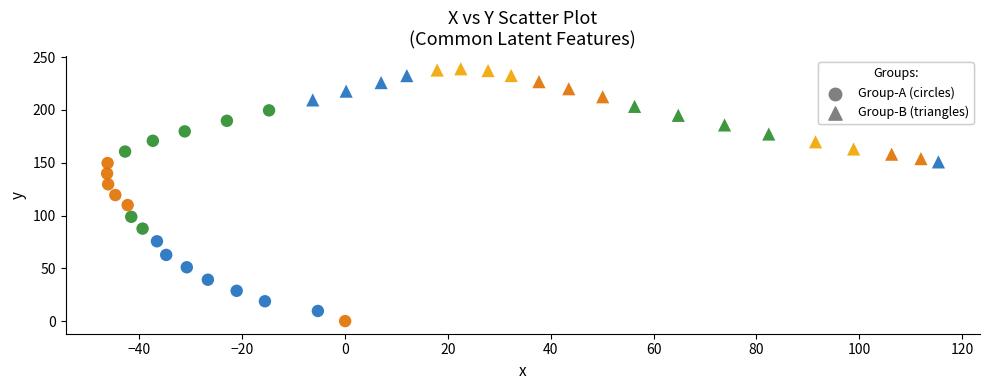

Which series has the largest Y range (max minus min)?

Group-A (circles)